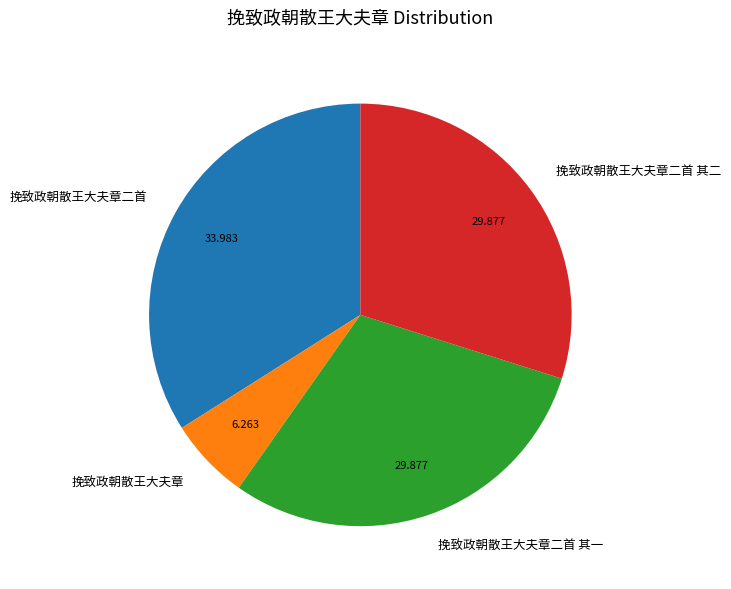

How many slices are in this pie chart?

4